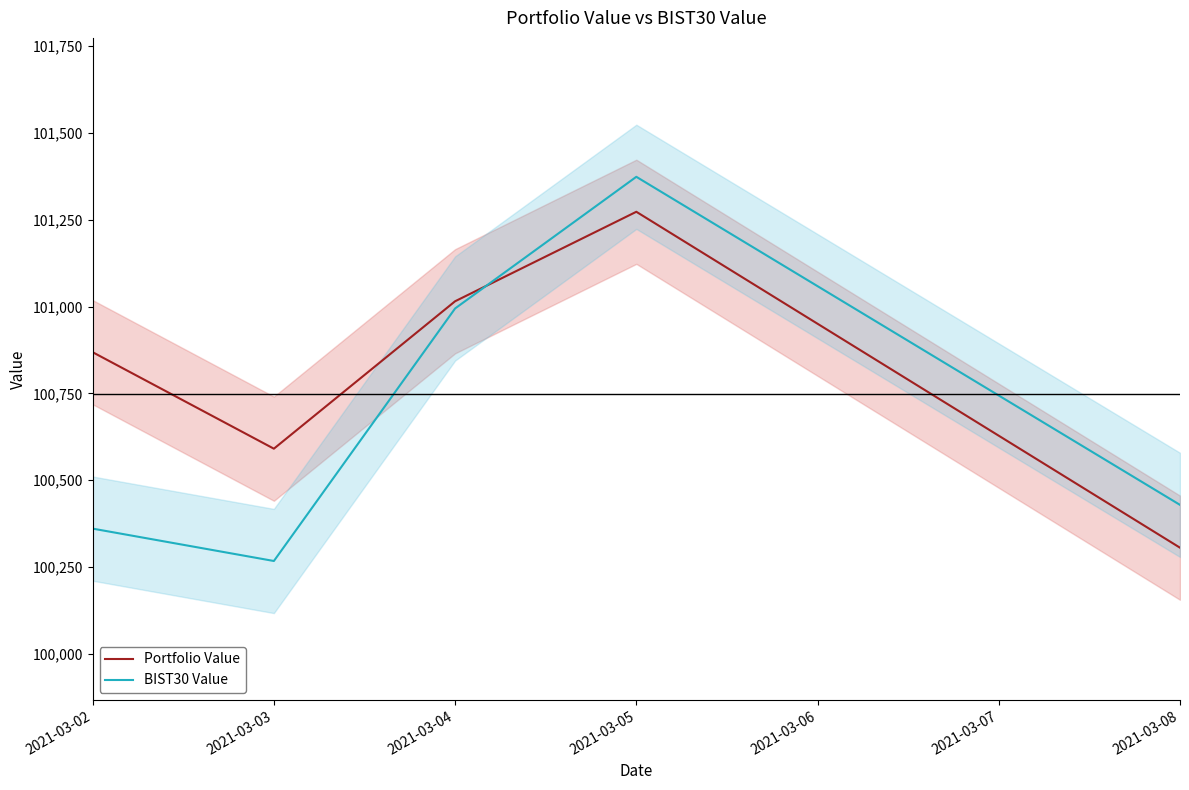

Does the chart have visible grid lines?

No